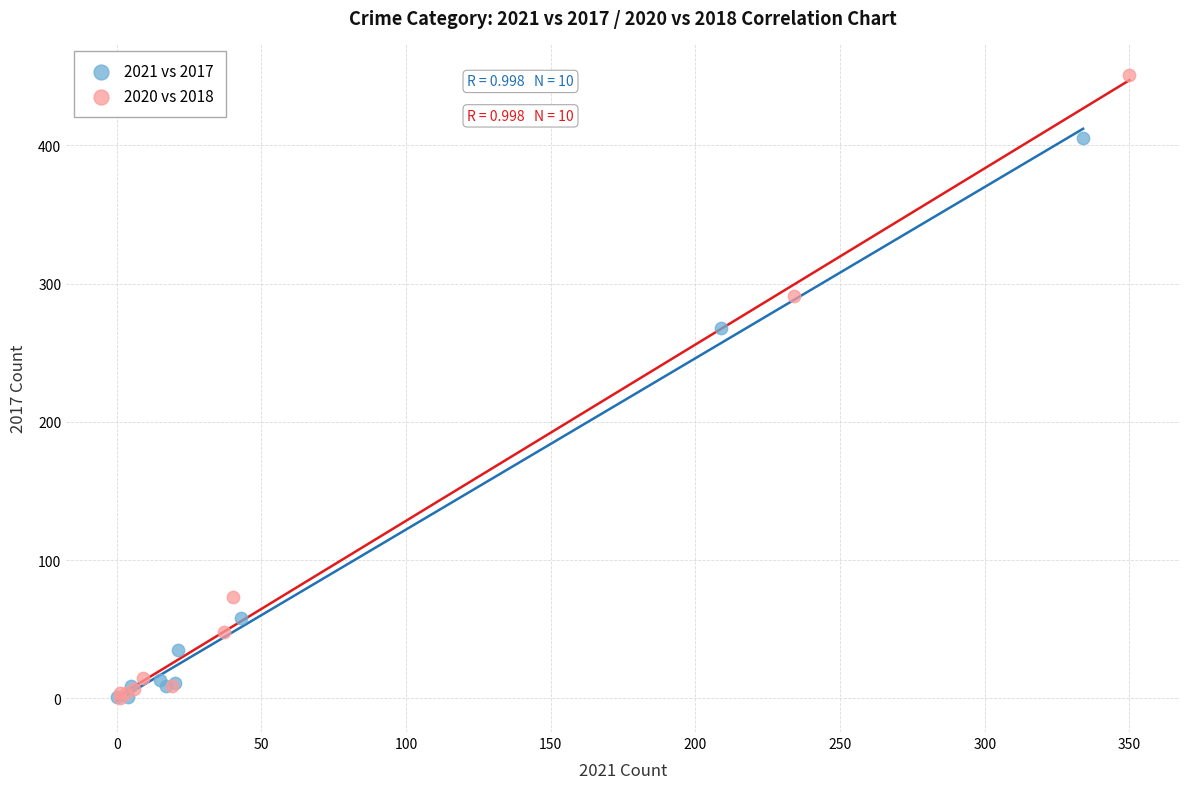

Which series has the largest Y range (max minus min)?

2020 vs 2018